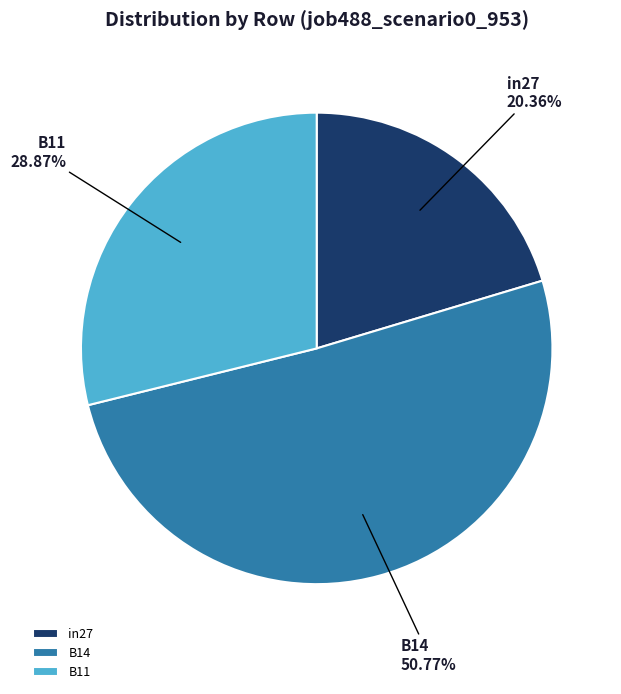

True or false: in27 accounts for 32% of the total.

False